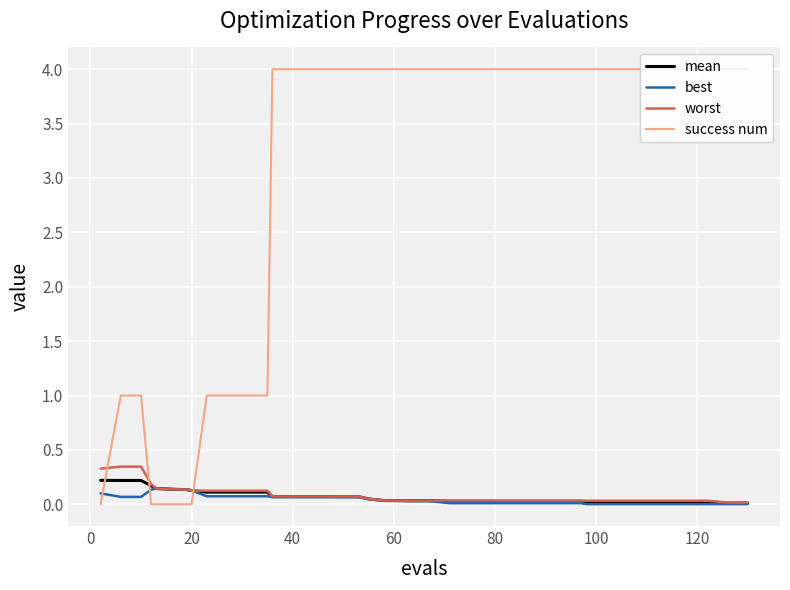

True or false: best and success num intersect in this chart.

True